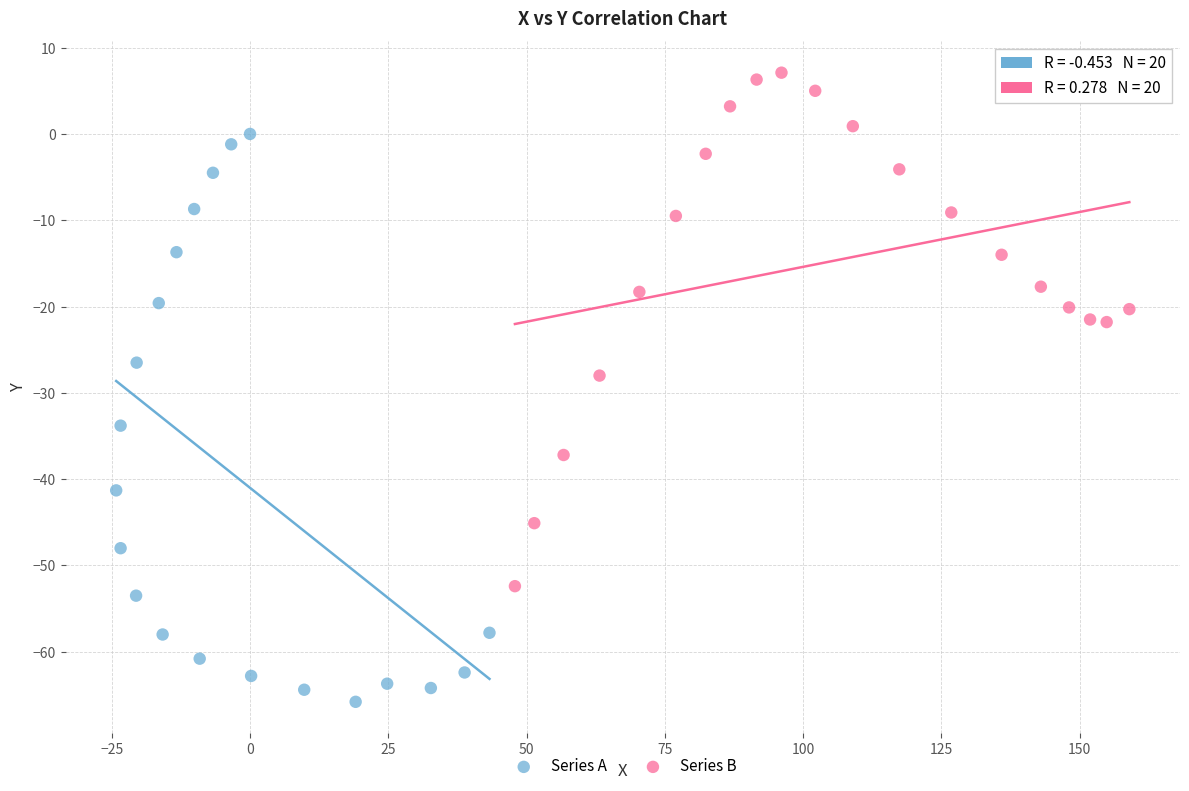

Which series has the widest spread of Y values?

Series A